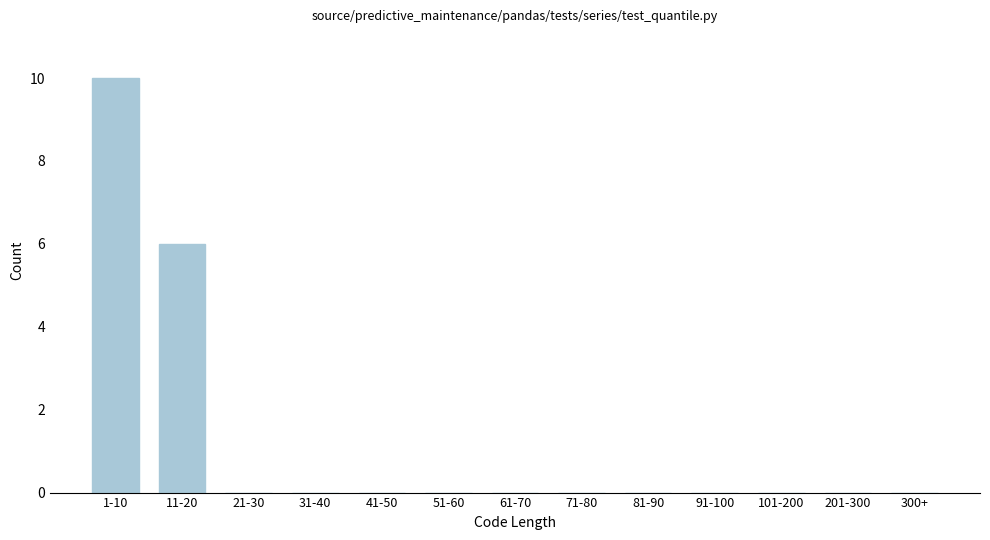

Reading right to left, what are all the values shown in this chart?

300+=0	201-300=0	101-200=0	91-100=0	81-90=0	71-80=0	61-70=0	51-60=0	41-50=0	31-40=0	21-30=0	11-20=6	1-10=10